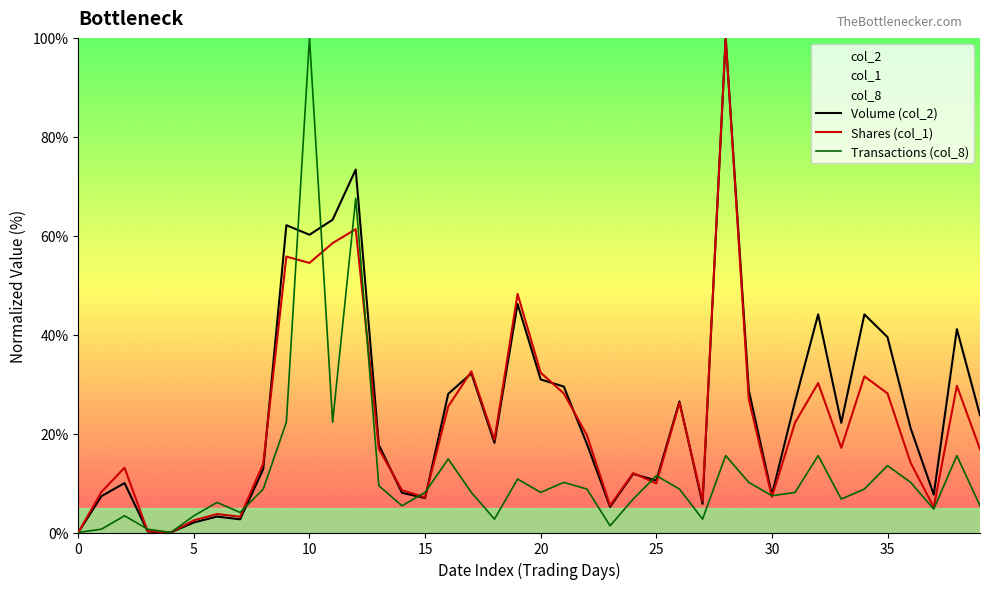

Rank the series by their maximum value, from lowest to highest.

Volume (col_2), Shares (col_1), Transactions (col_8)